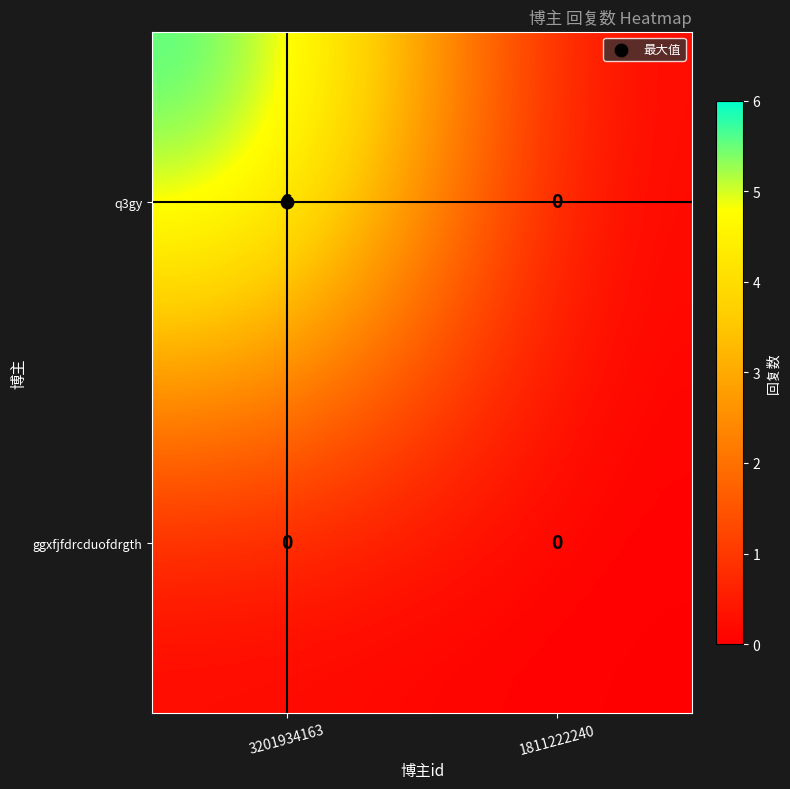

List the series in order of their peak value, lowest first.

ggxfjfdrcduofdrgth, q3gy